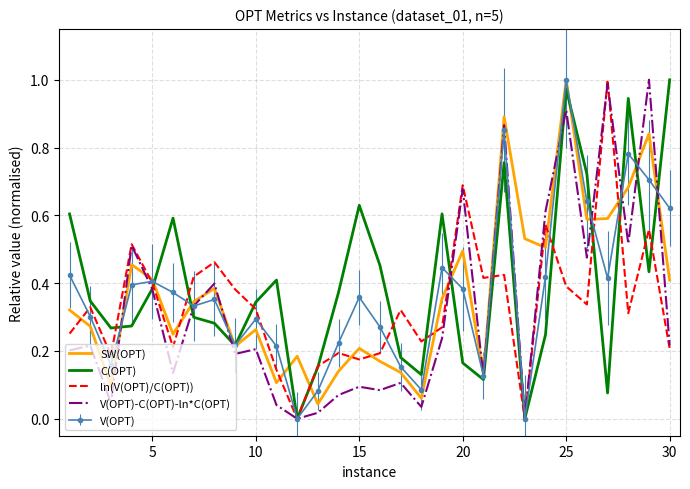

What are all the series names shown in the legend?

SW(OPT), C(OPT), ln(V(OPT)/C(OPT)), V(OPT)-C(OPT)-ln*C(OPT), V(OPT)